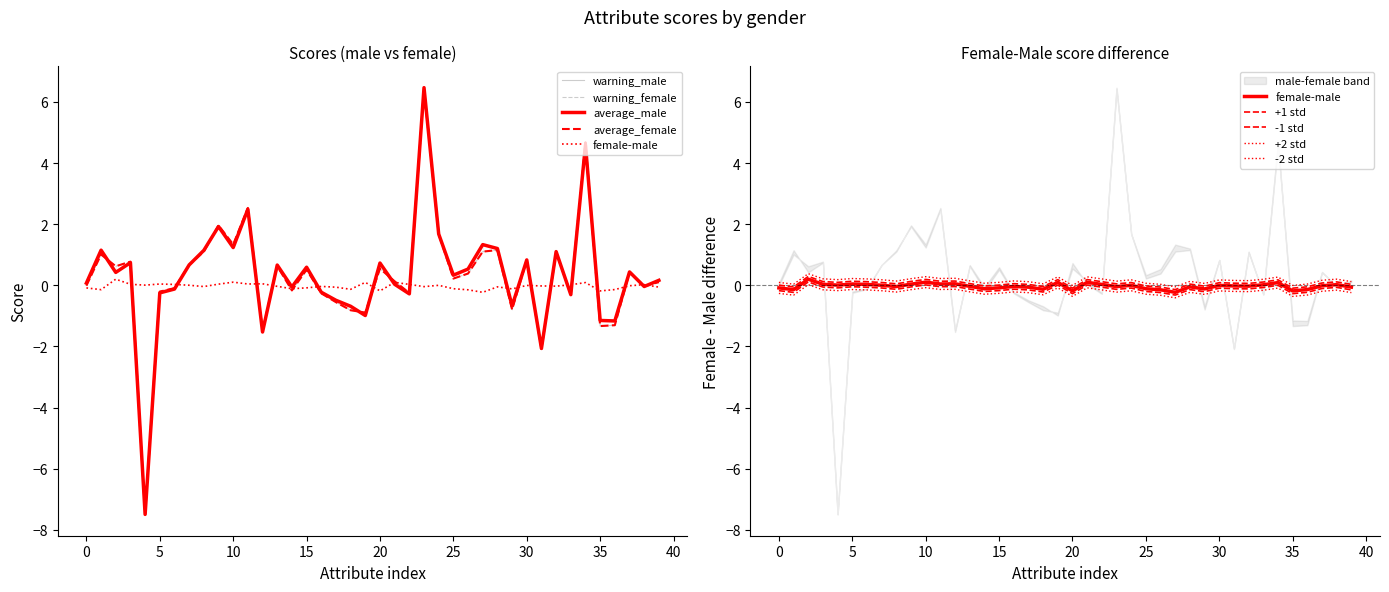

Rank the series at 39 from lowest to highest value.

female-male, warning_female, average_female, average_male, warning_male